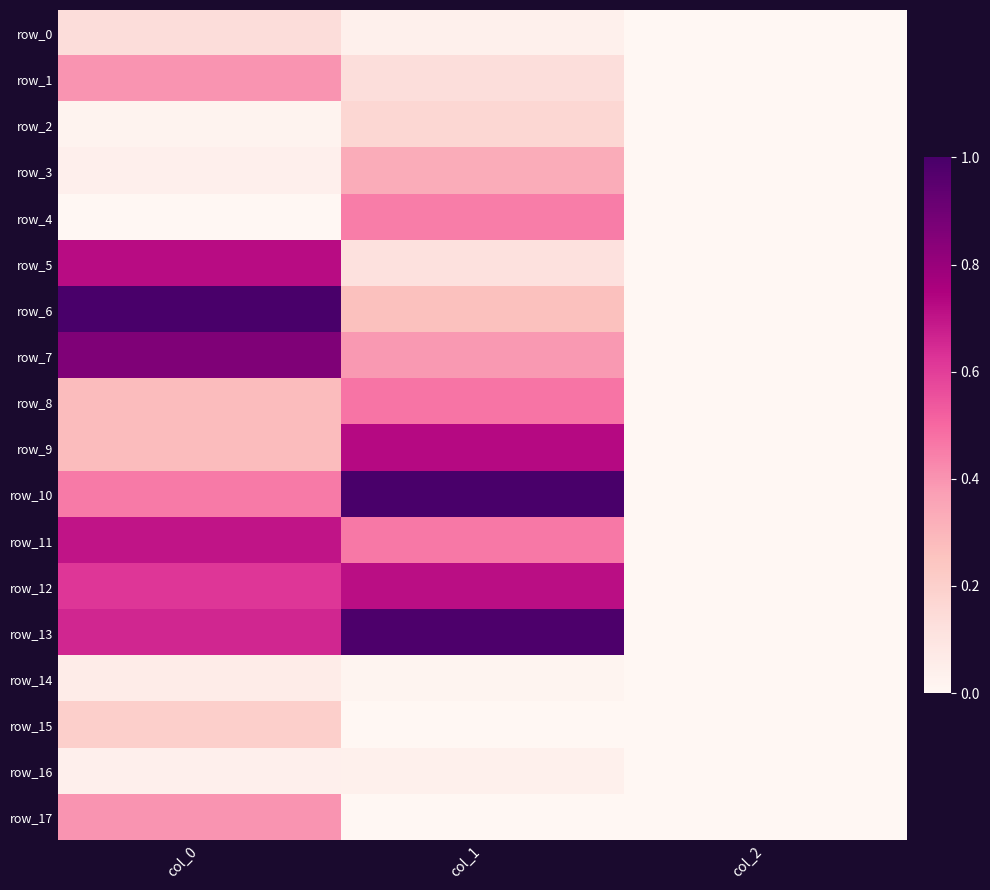

Which series changed the most between col_0 and col_1?

row_6